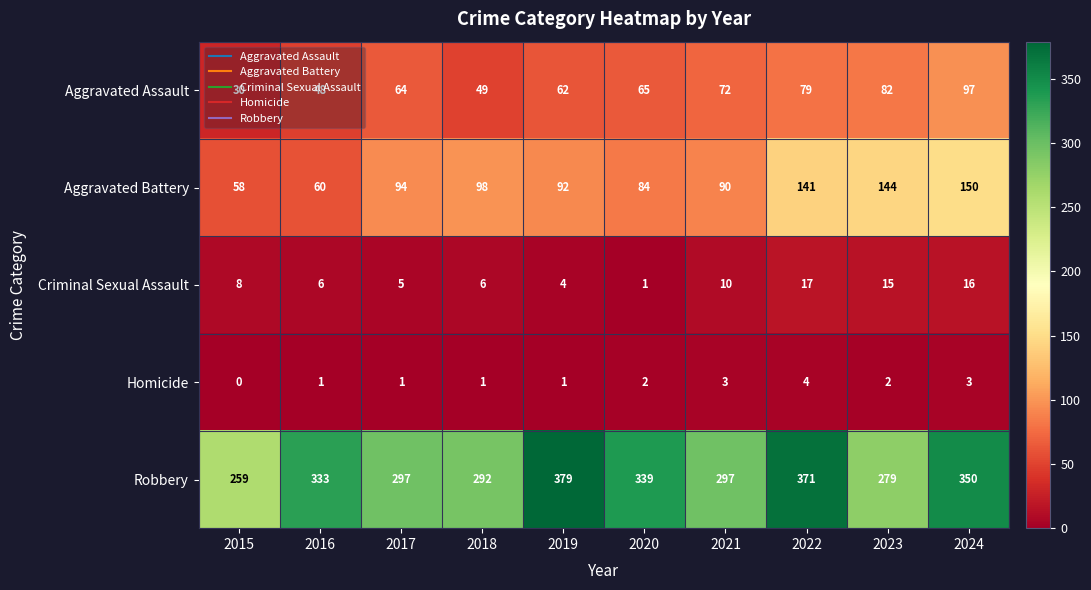

List the series in order of their peak value, highest first.

Robbery, Aggravated Battery, Aggravated Assault, Criminal Sexual Assault, Homicide